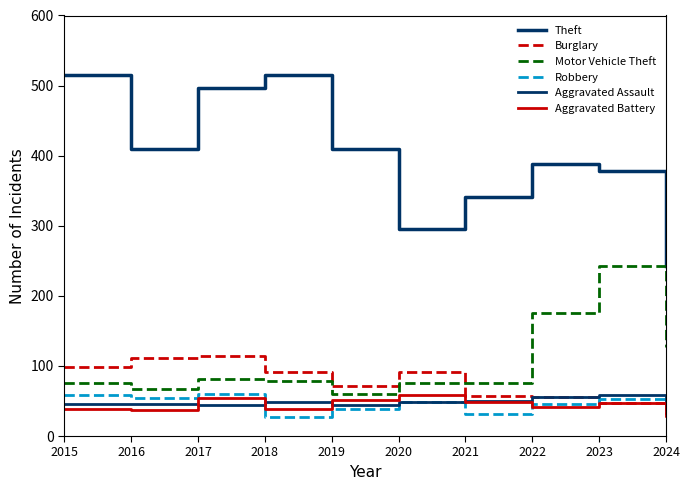

Does the chart have visible grid lines?

No